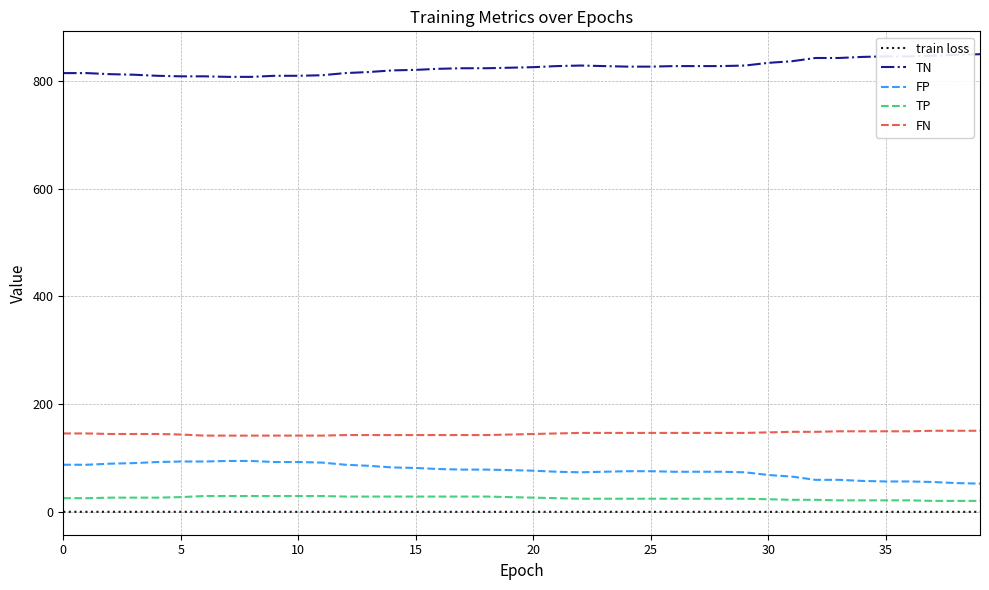

What is the lowest value of the TN series?

807.0